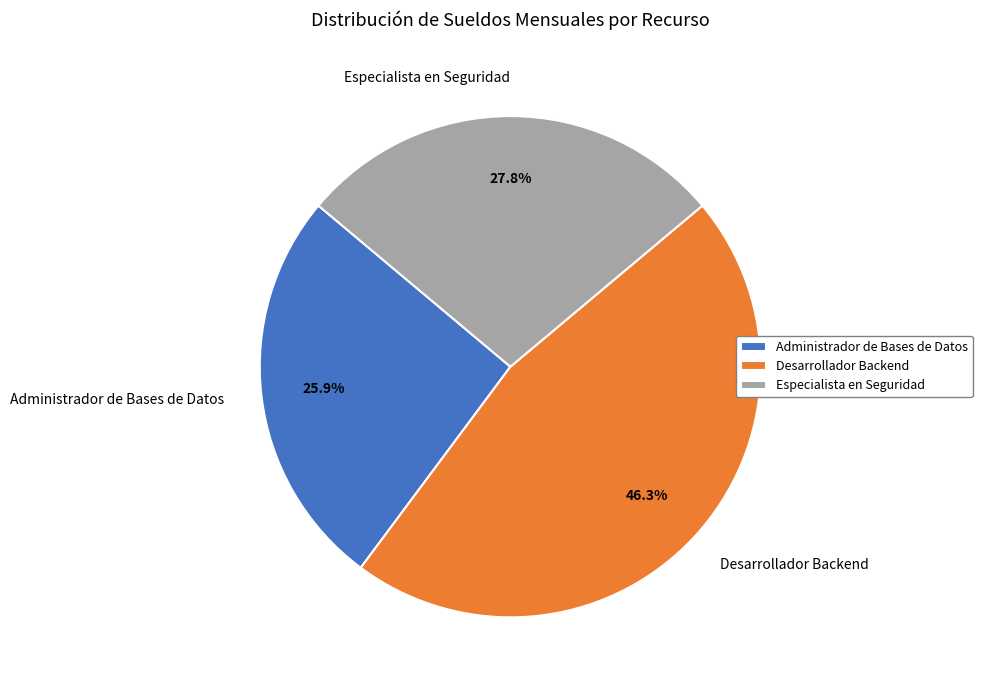

Which has a higher value, Desarrollador Backend or Administrador de Bases de Datos?

Desarrollador Backend